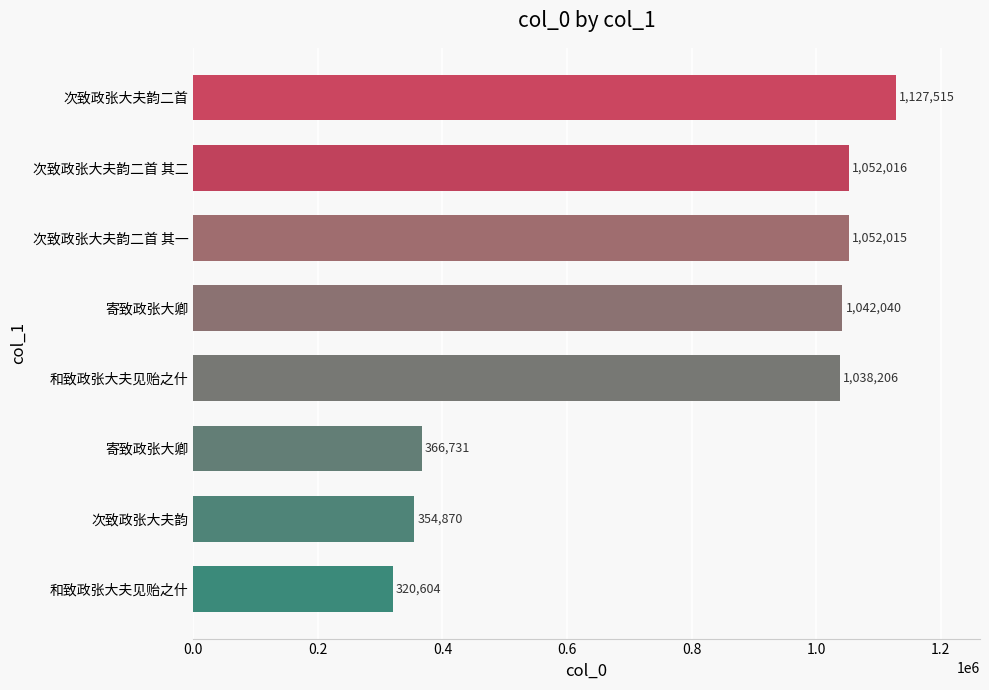

Are the bars grouped side by side (vs. stacked)?

No